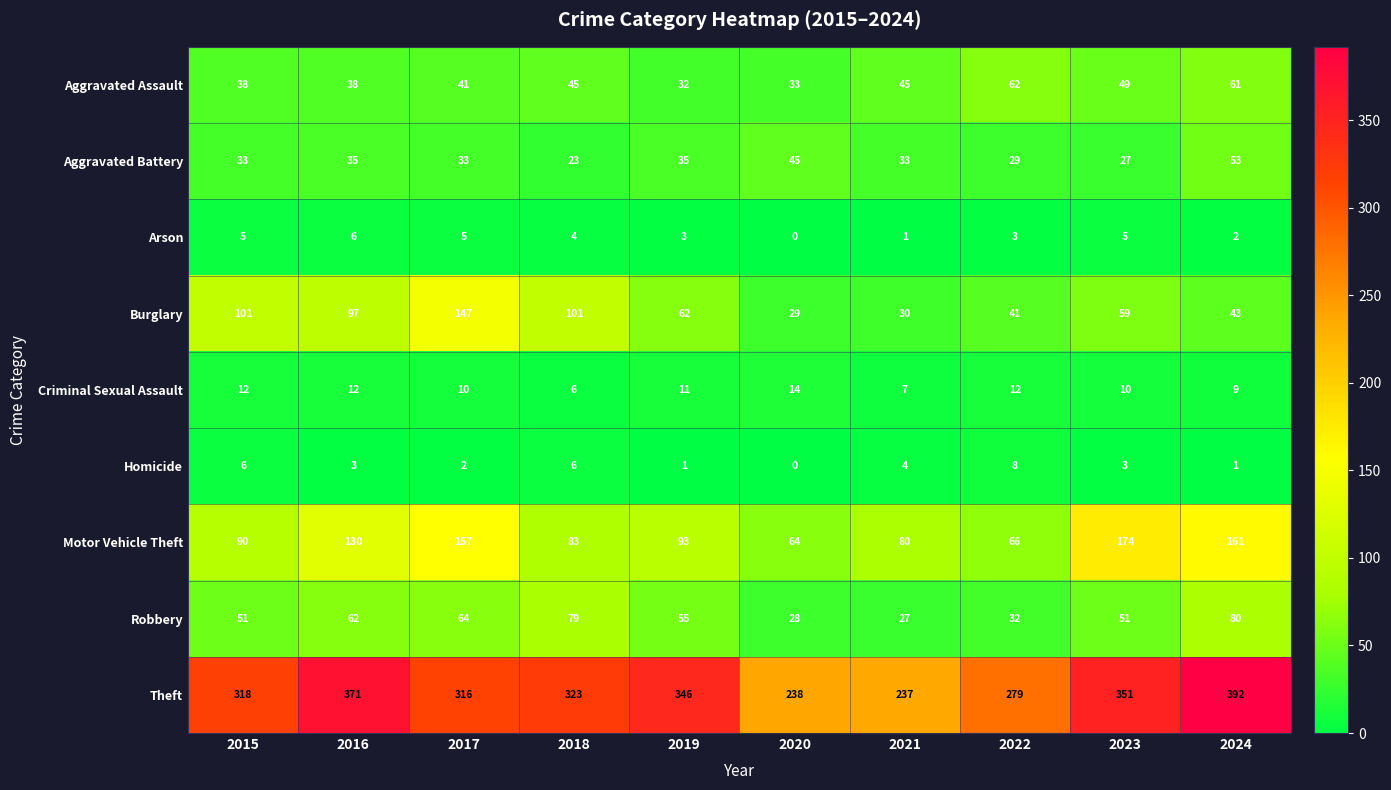

At which label is Theft closest to 314?

2017